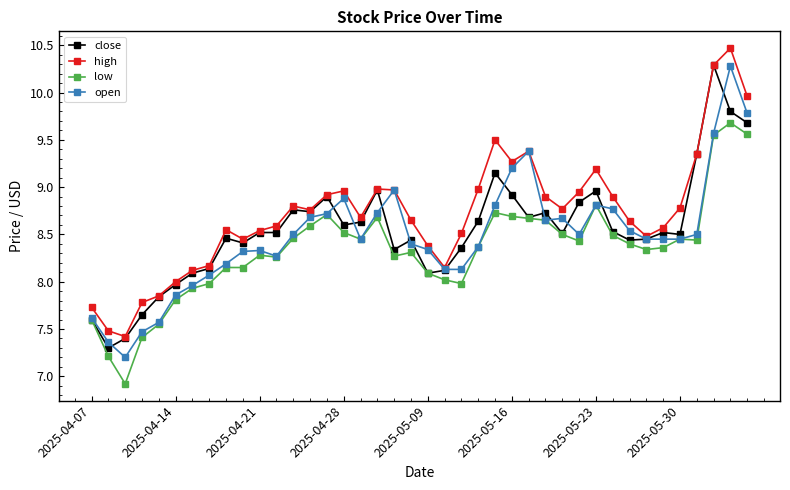

True or false: high has more than 1 points higher than both neighbors.

True